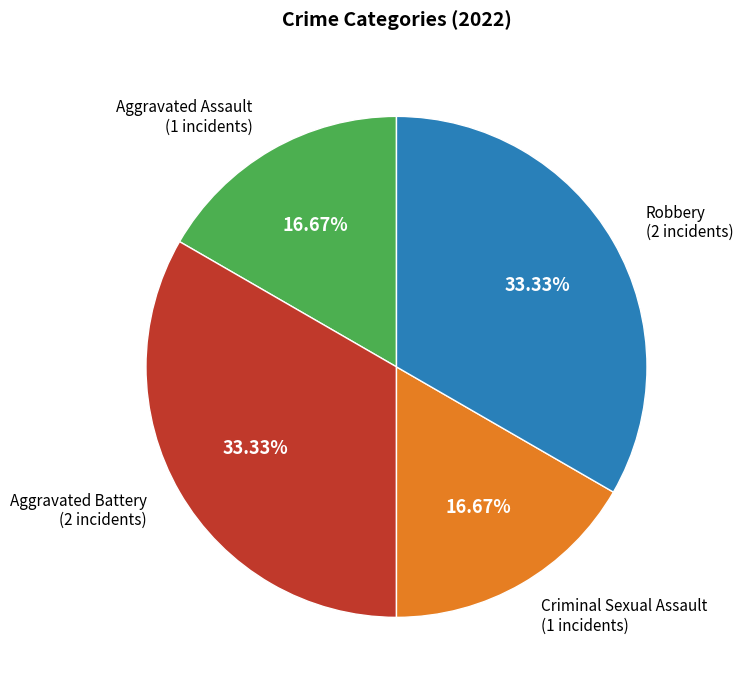

Count the number of slices in the pie.

4